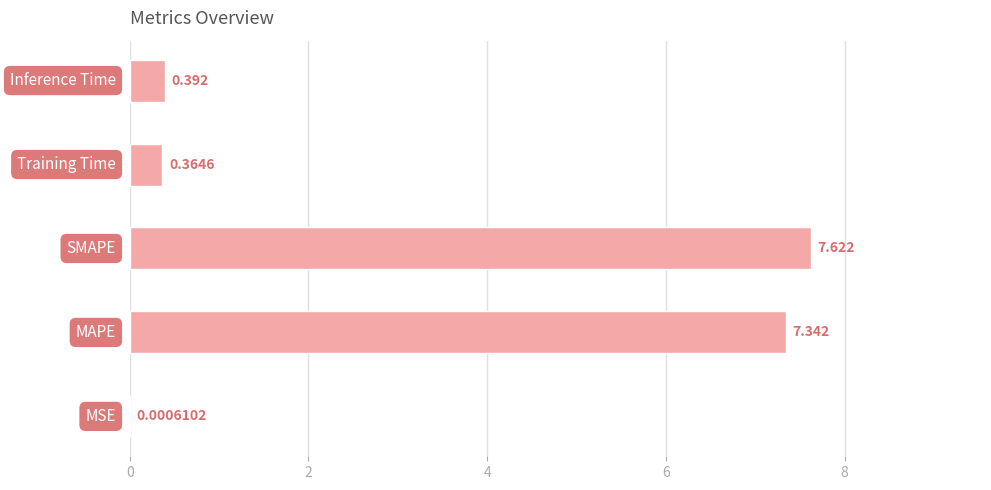

Are the bars horizontal?

Yes